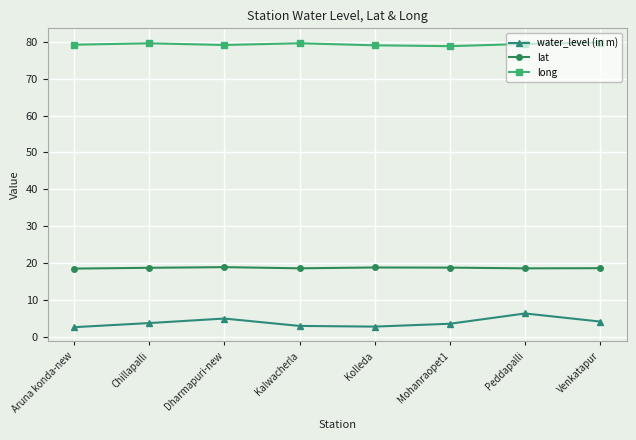

Which series has the largest range (max minus min)?

water_level (in m)